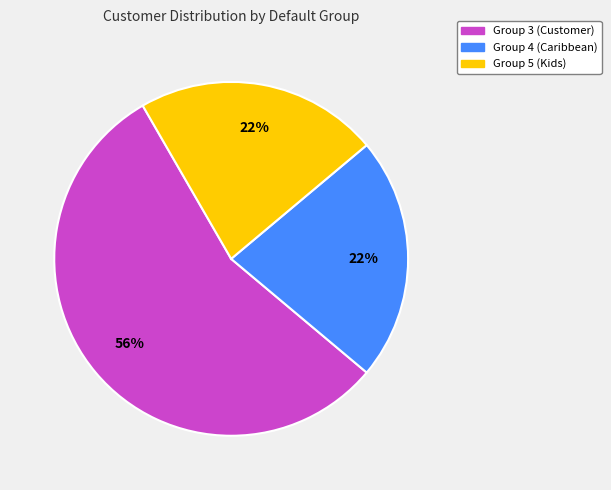

To the nearest percent, what is the average slice percentage?

33%